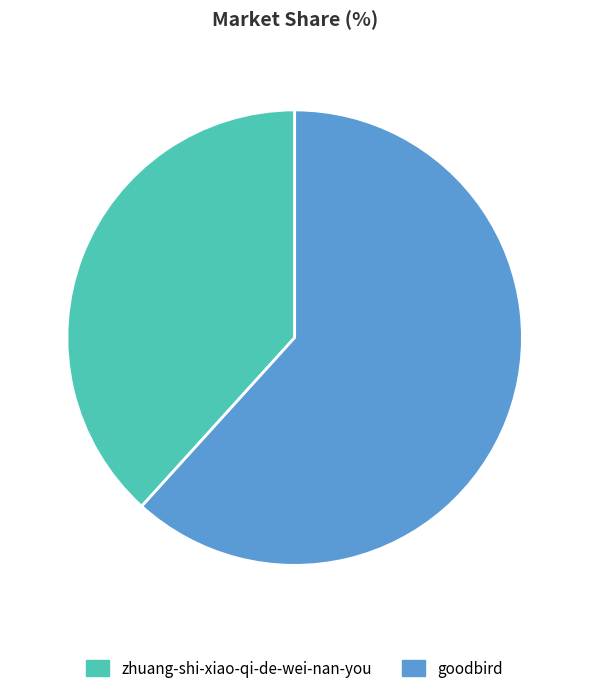

Do goodbird and zhuang-shi-xiao-qi-de-wei-nan-you together represent more than half of the pie?

Yes